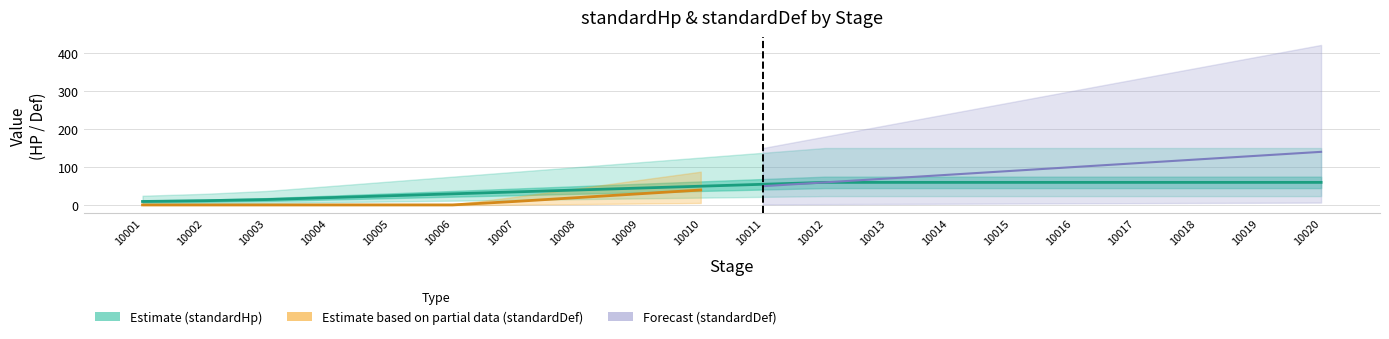

True or false: there are more than 1 points higher than both neighbors.

False